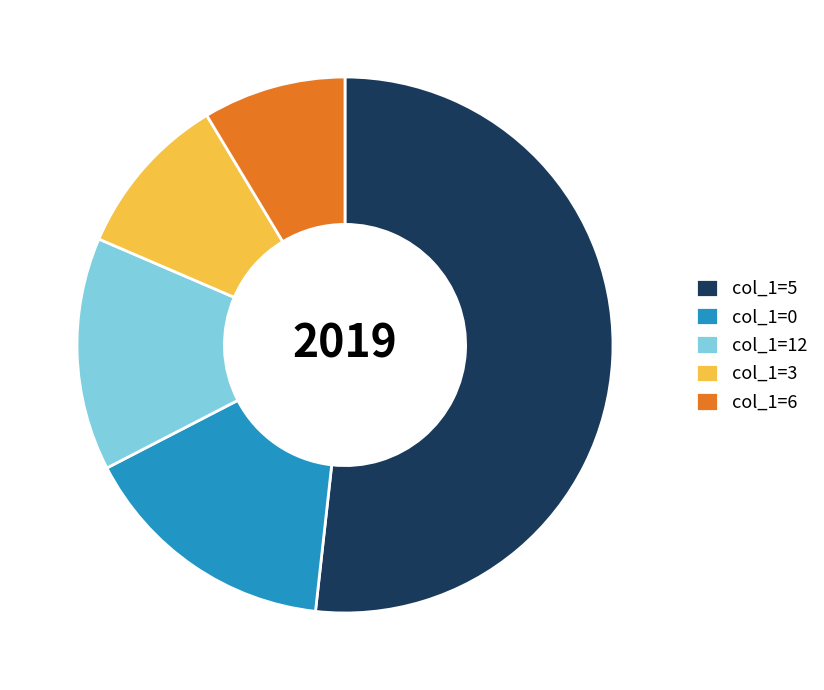

Is it true that col_1=12 is 1% of the pie?

False